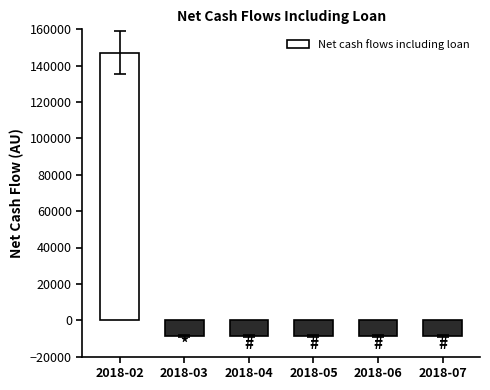

Is it true that the value at 2018-04 is -8550?

True